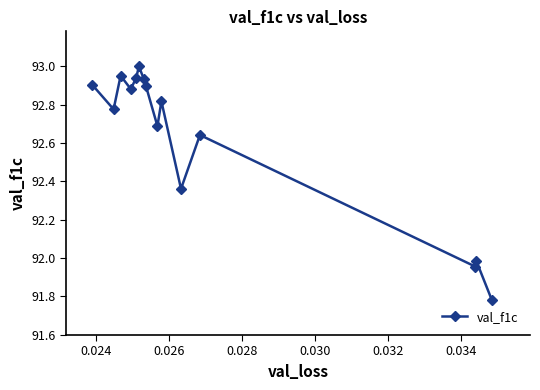

True or false: the data has more than 0 interior local peaks.

True